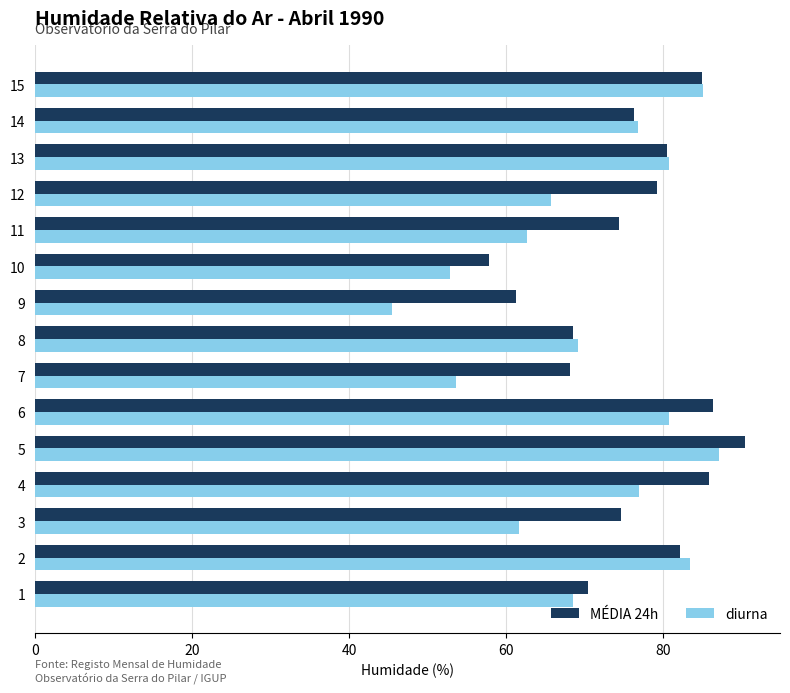

What is the difference between the MÉDIA 24h values at 9 and 11?

13.1